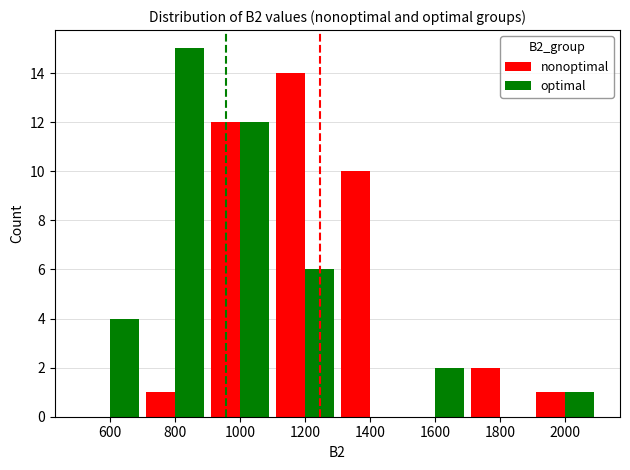

What is the sum of all optimal values?

40